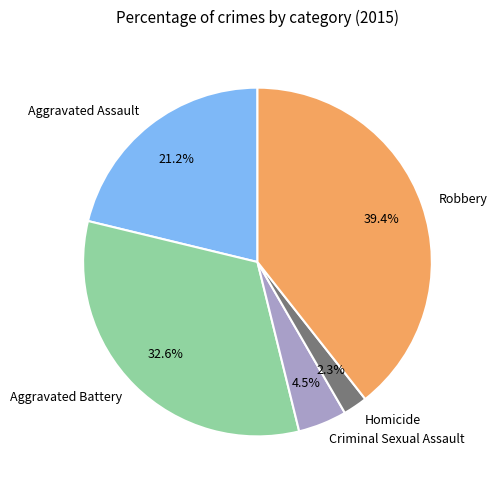

Combined, what portion of the pie is Aggravated Battery and Homicide?

34.9%